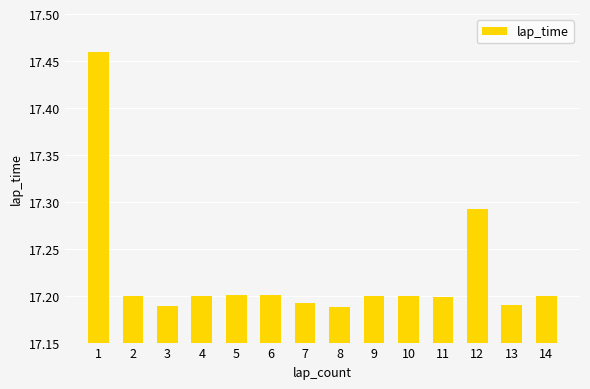

What is the sum of all values?

241.1